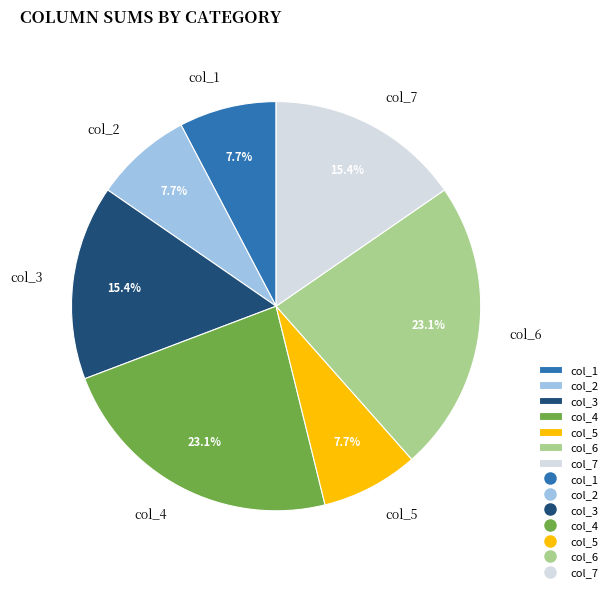

What percentage is the col_4 slice, to the nearest percent?

23%